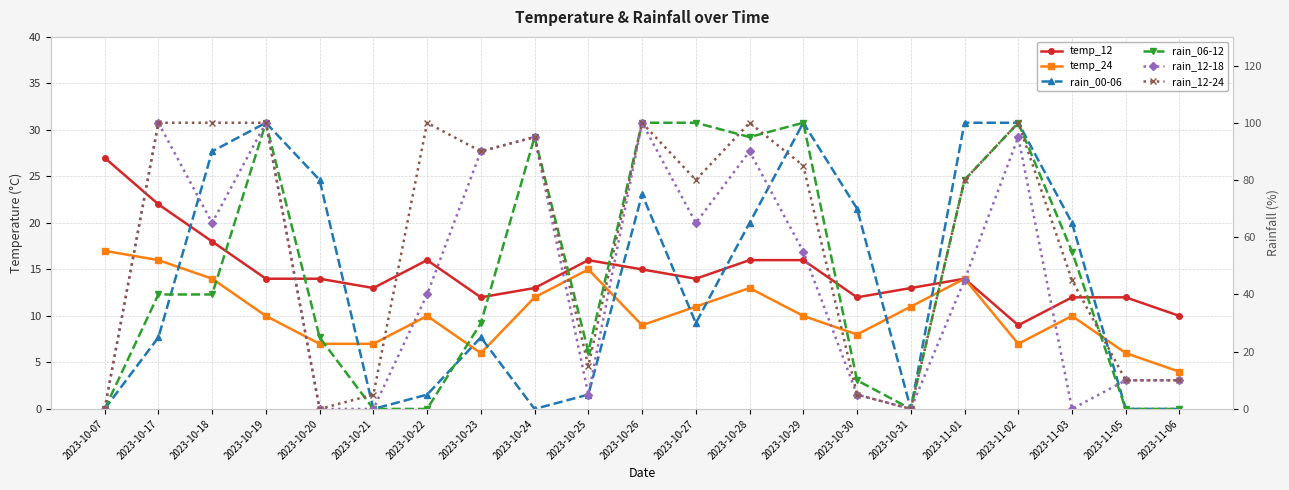

Which series changed the most between 2023-10-25 and 2023-10-28?

rain_12-18